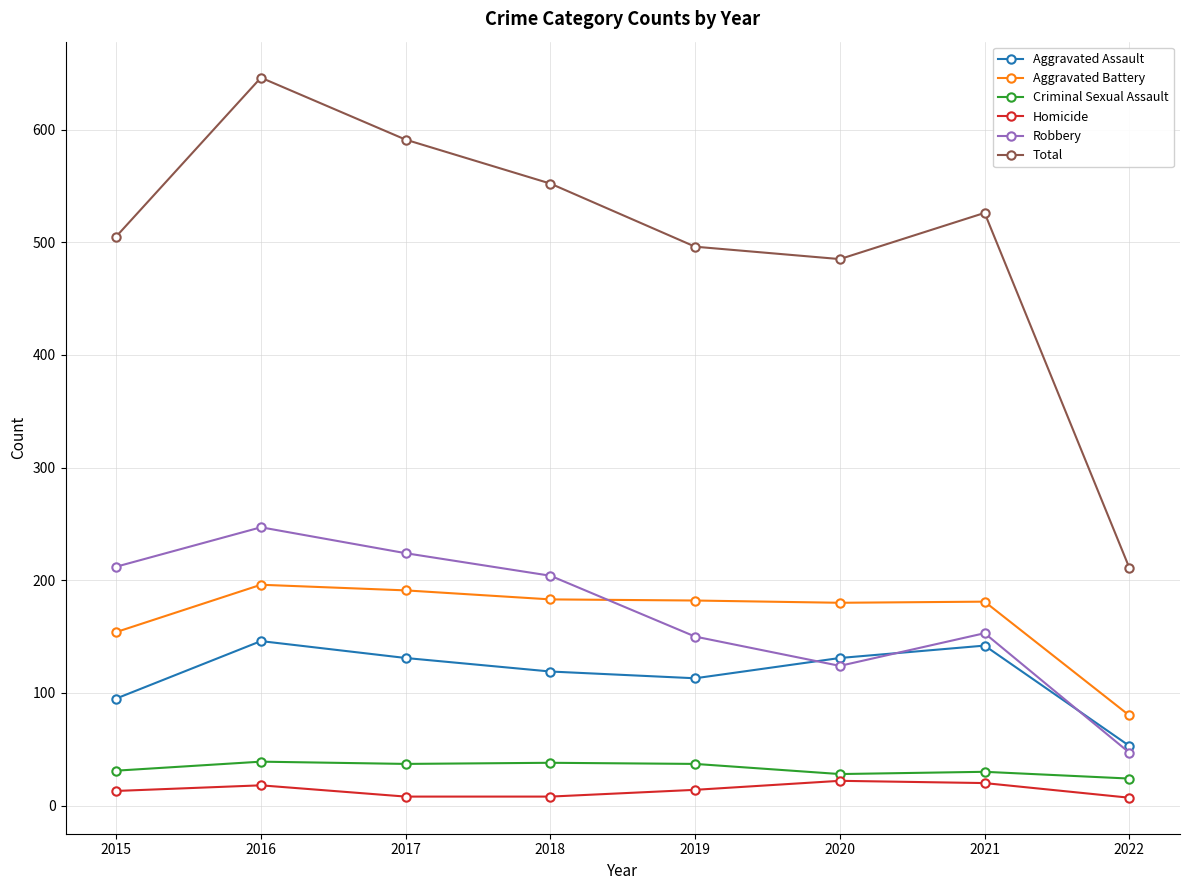

What is the value of the Criminal Sexual Assault point at the 8th from the left?

24